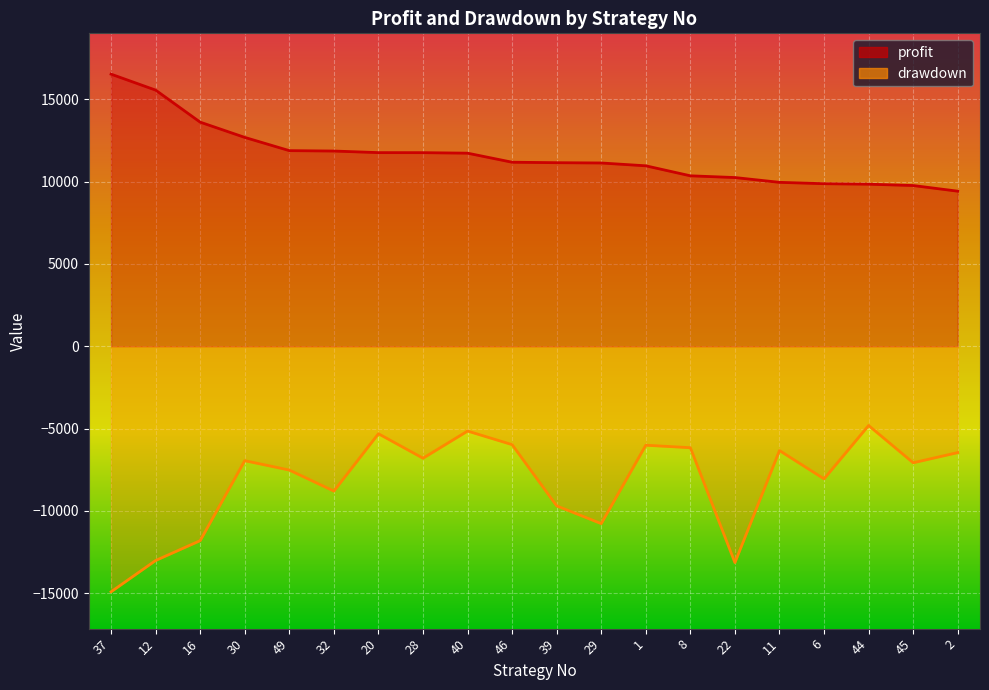

List the labels in order of drawdown value, smallest first.

37, 22, 12, 16, 29, 39, 32, 6, 49, 45, 30, 28, 2, 11, 8, 1, 46, 20, 40, 44